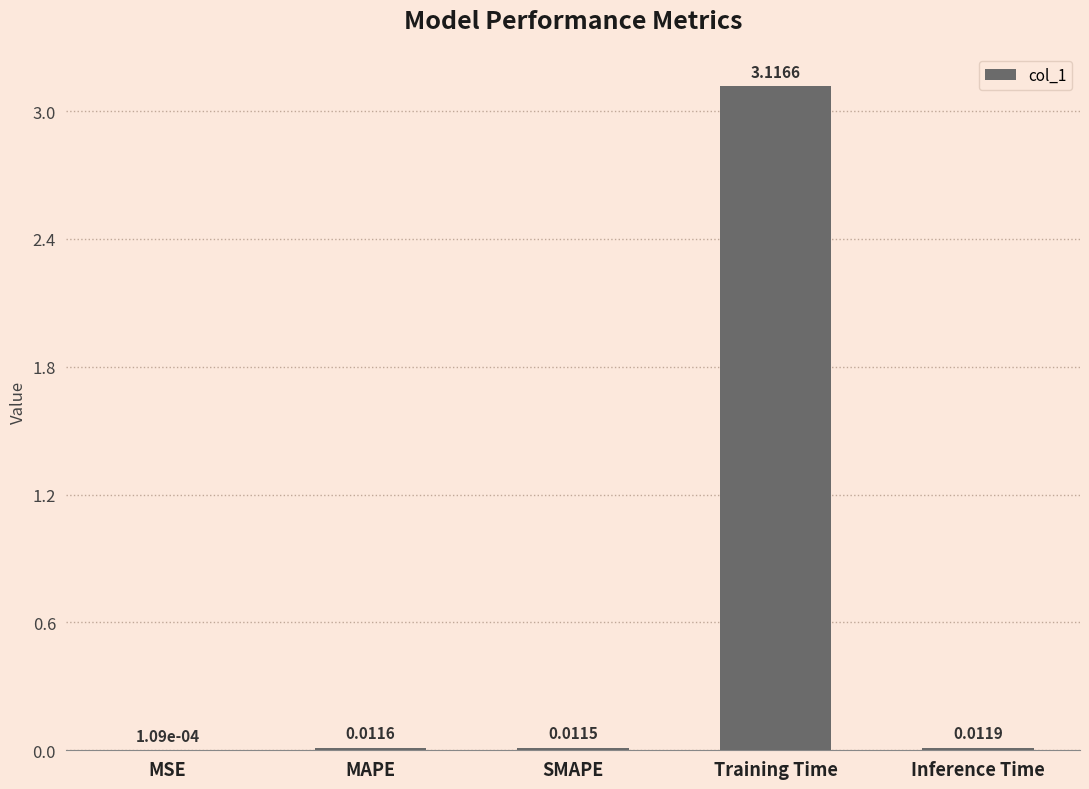

Where is the data nearest to the value 1?

Inference Time